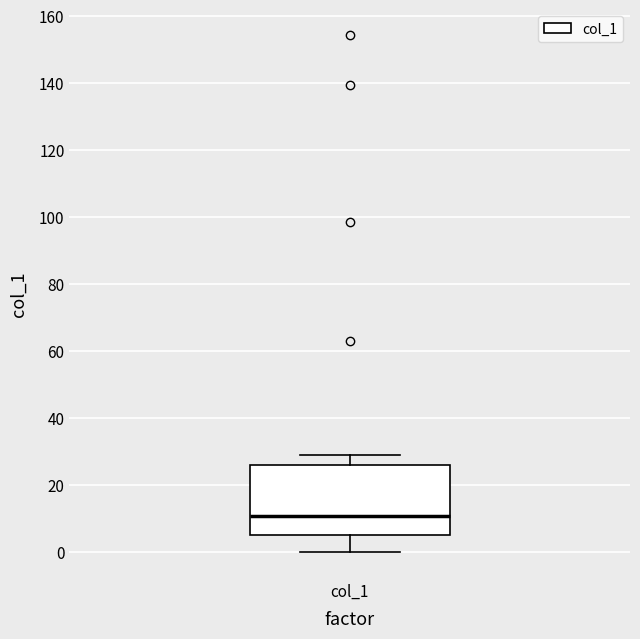

Where is the lower edge of the box for col_1 on the y-axis? The values are not printed on the chart, so give them approximately, as read against the axis.

6